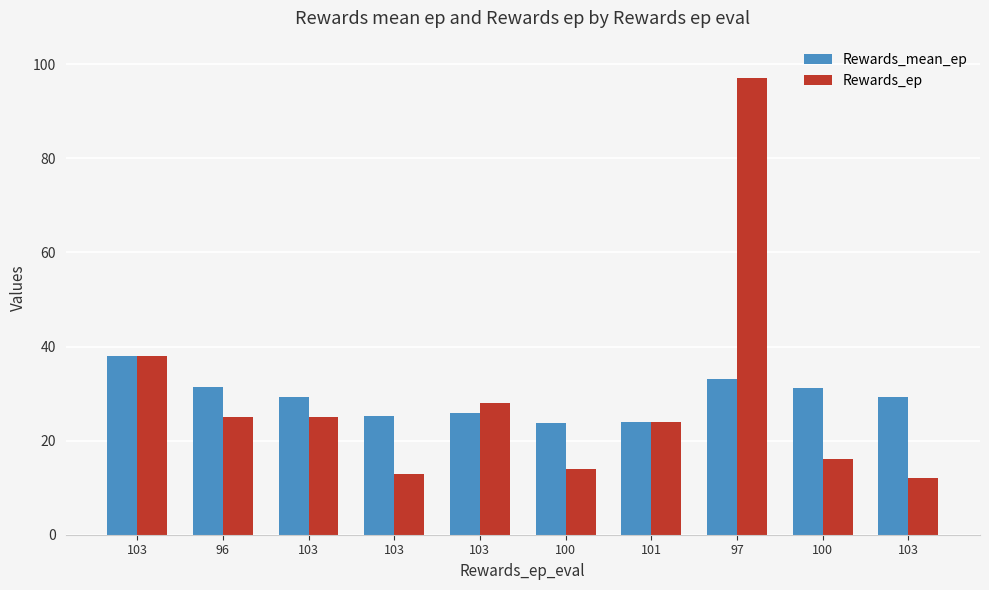

Is the value of Rewards_mean_ep at 103 greater than the value of Rewards_ep at 103?

No